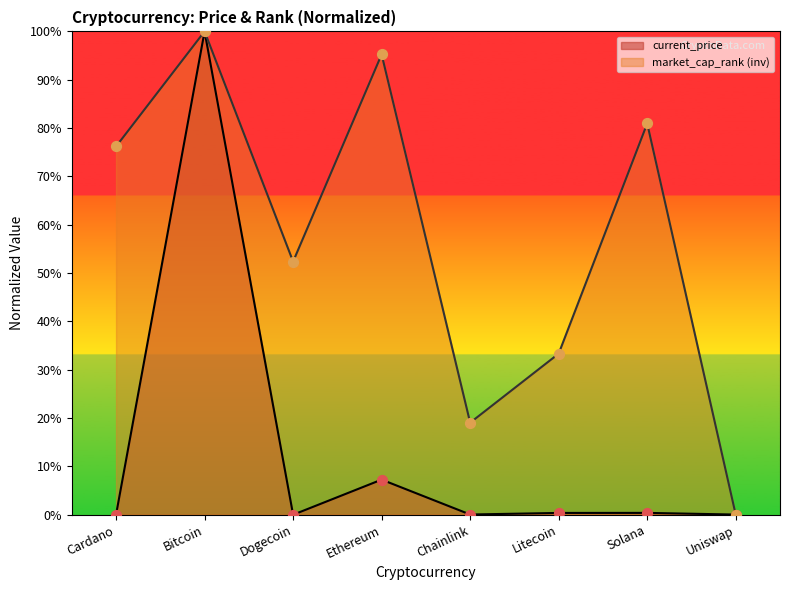

What is the total value across all series at Dogecoin?

52.4